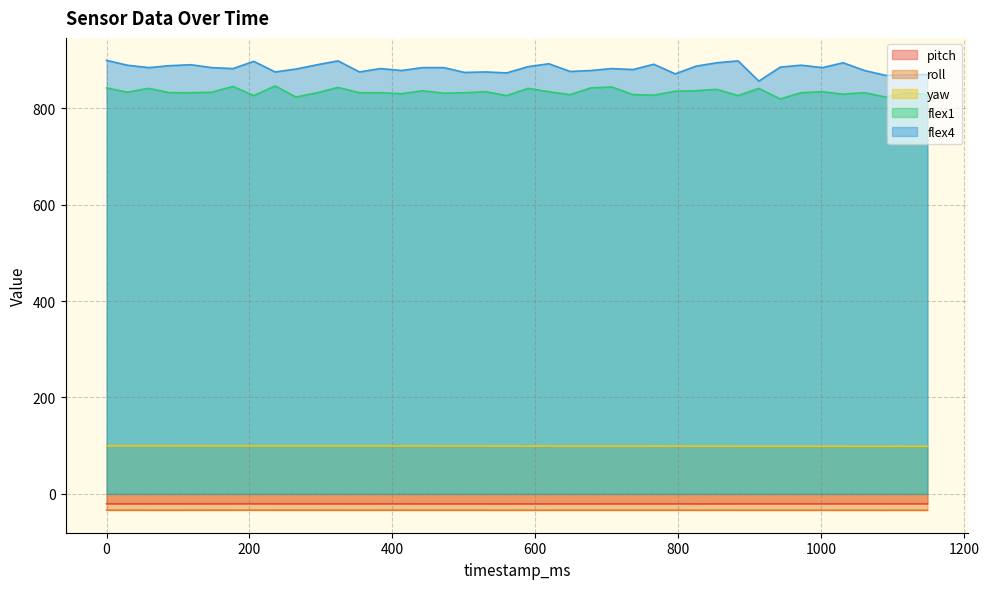

Which series has the largest total across all categories?

flex4